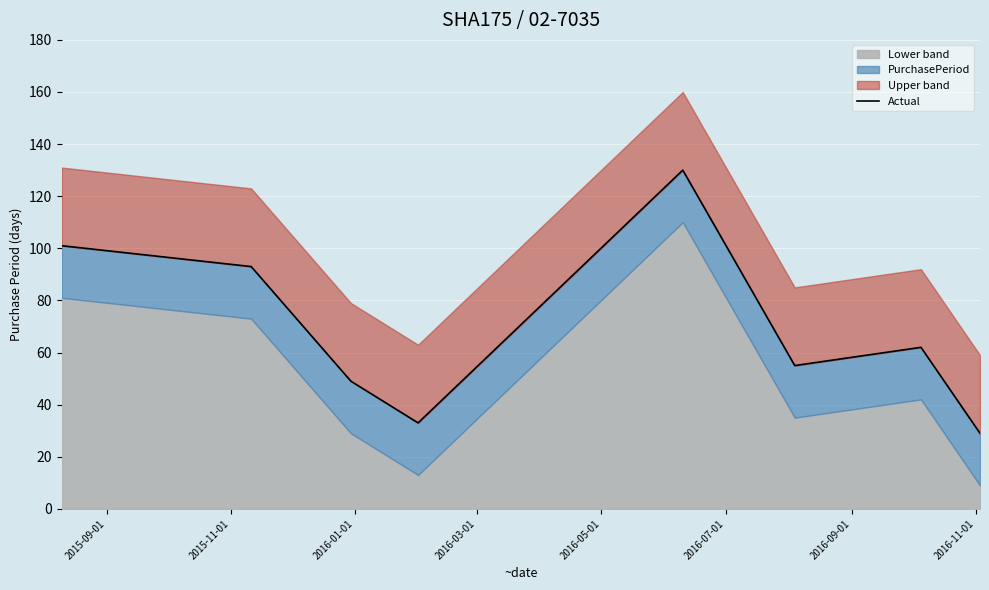

At which category does the chart reach its minimum across all series?

2016-11-01